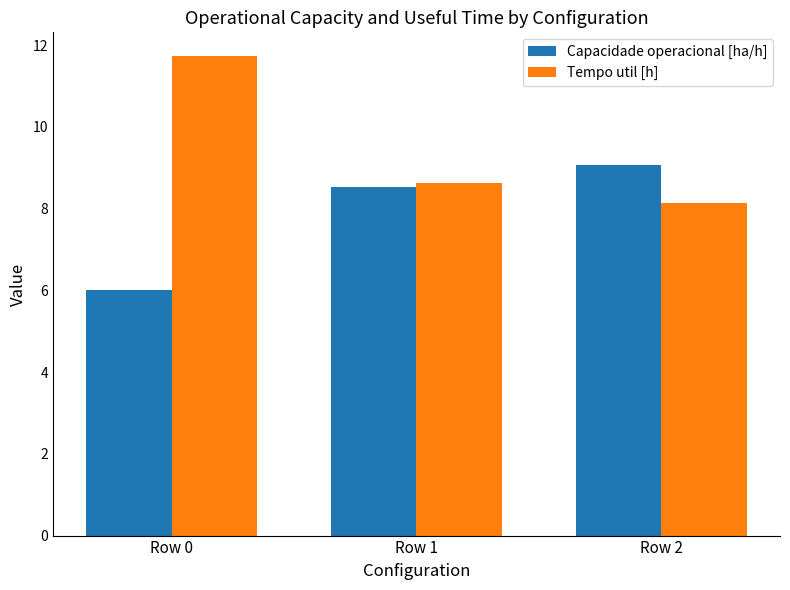

At which label is Tempo util [h] closest to 9?

Row 1